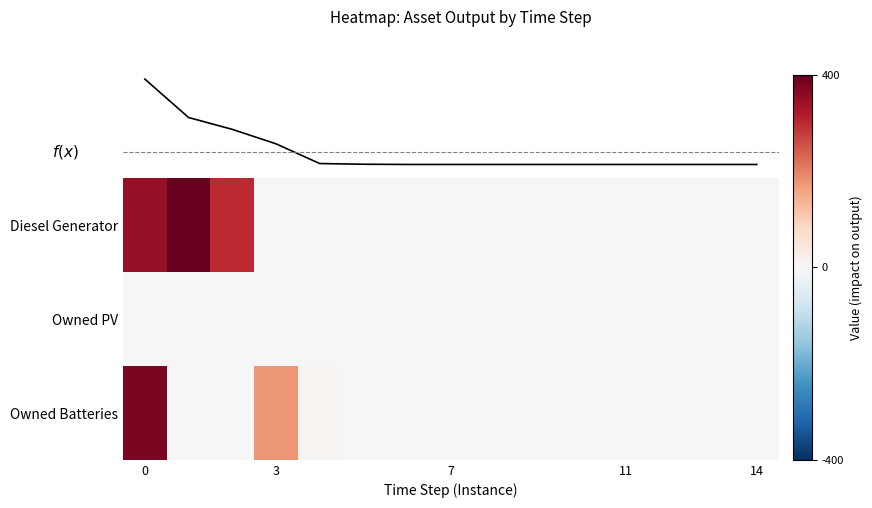

Between 6 and 14, which series saw the biggest shift?

f(x)